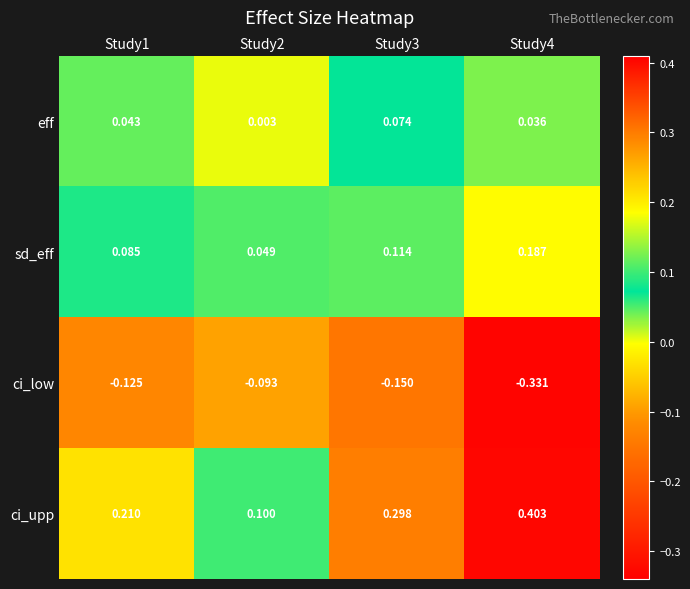

Rank the series at Study3 from highest to lowest value.

ci_upp, sd_eff, eff, ci_low